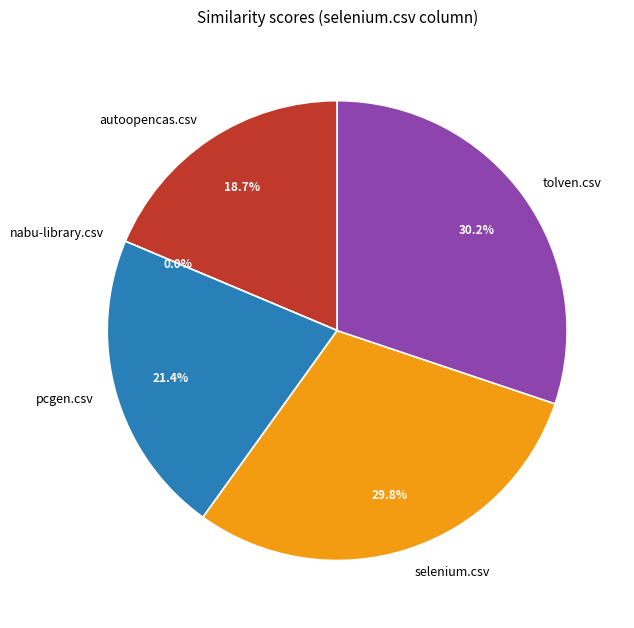

To the nearest percent, what portion does tolven.csv represent?

30%